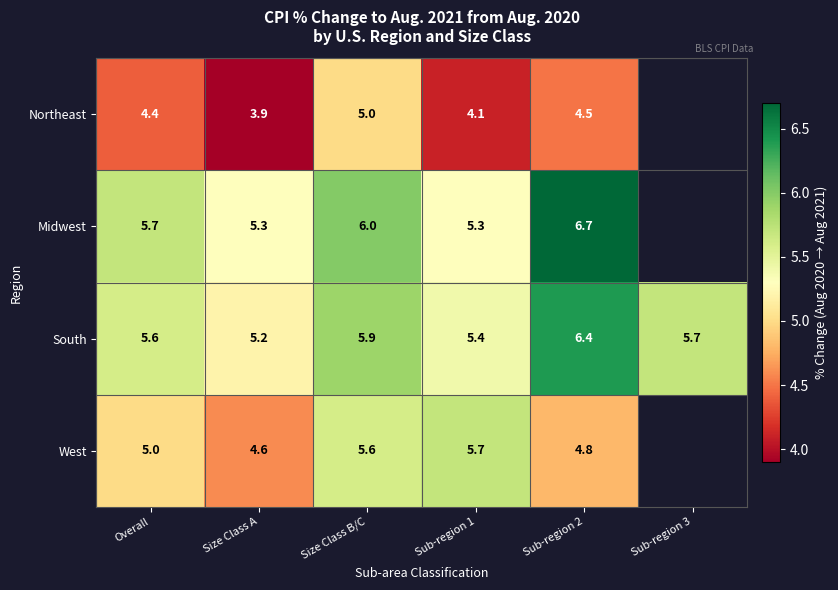

True or false: Northeast has a value of 2.0 at Overall.

False